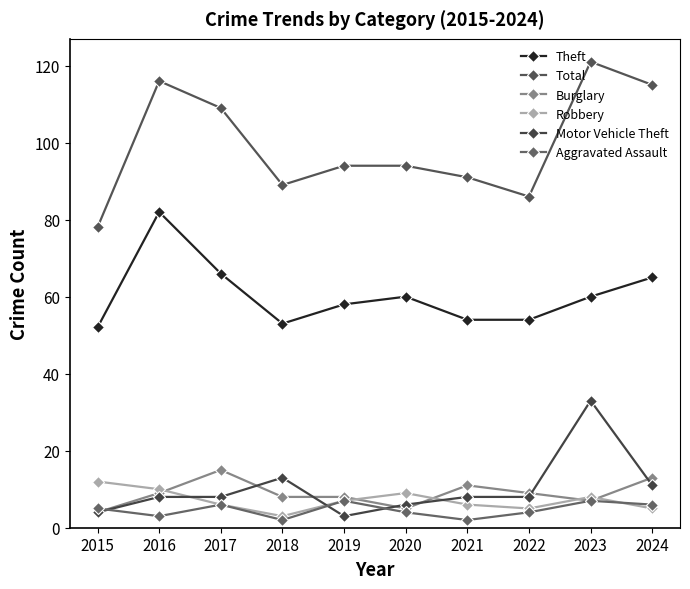

What is the minimum value shown in the chart?

2